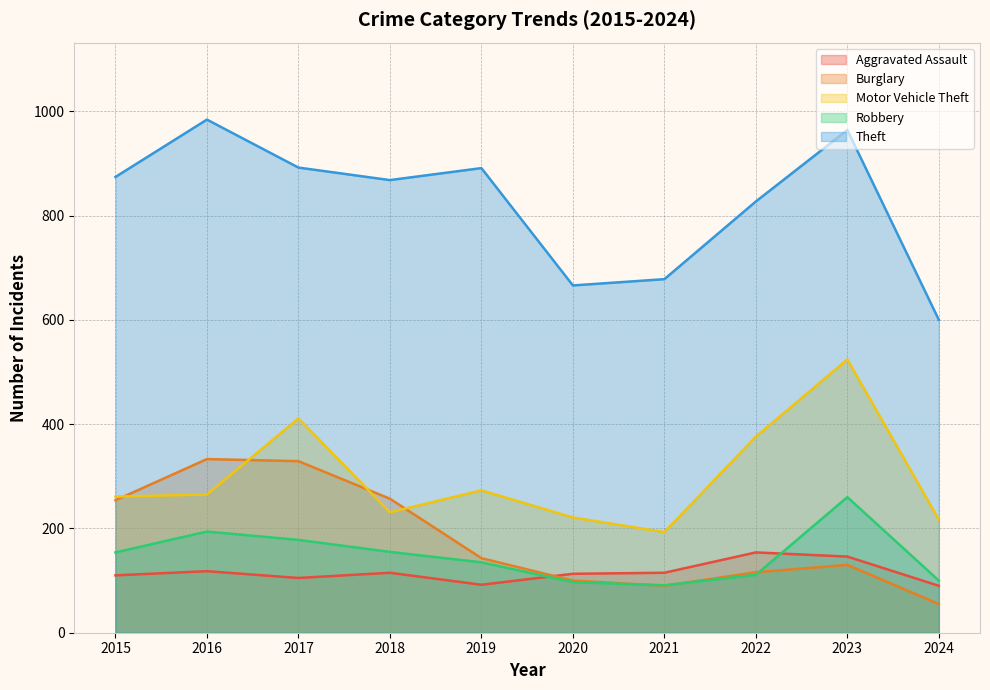

True or false: Robbery and Theft intersect in this chart.

False